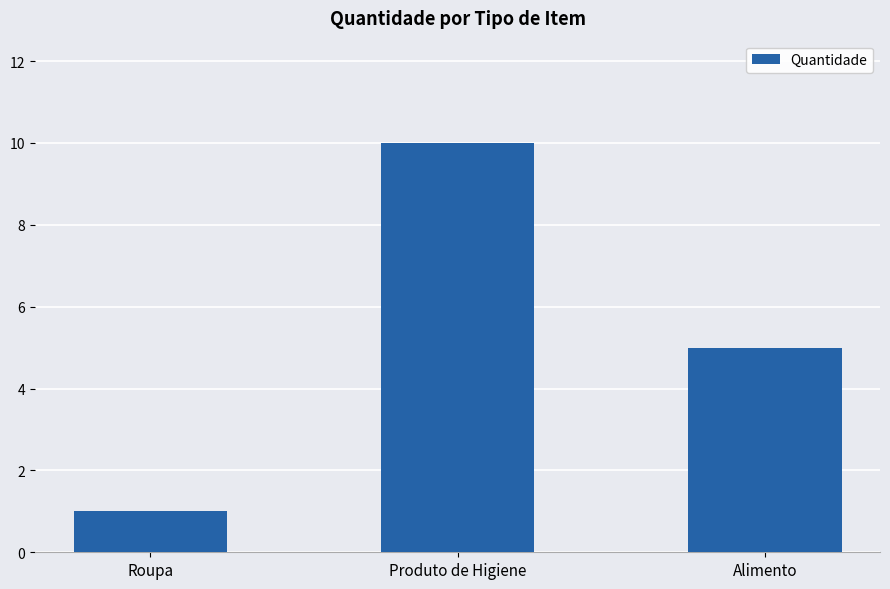

What is the label of the 1st bar from the right?

Alimento